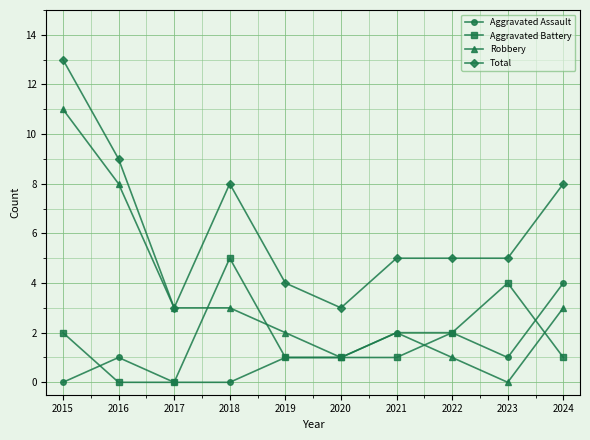

Which series has the largest total across all categories?

Total